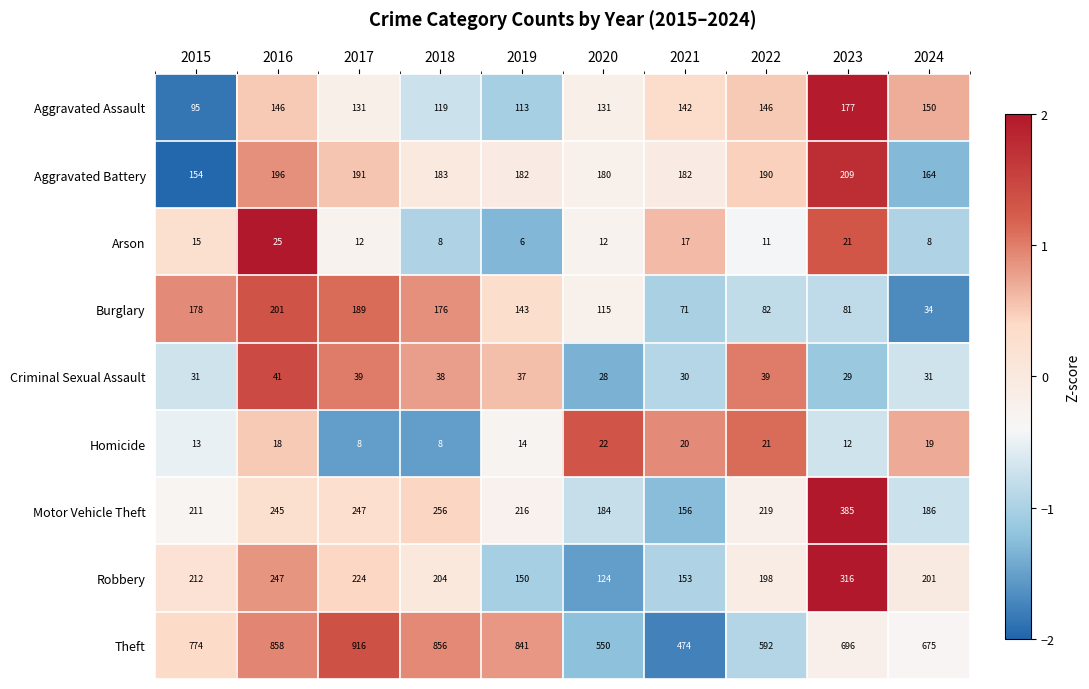

At which category does the chart reach its peak across all series?

2017